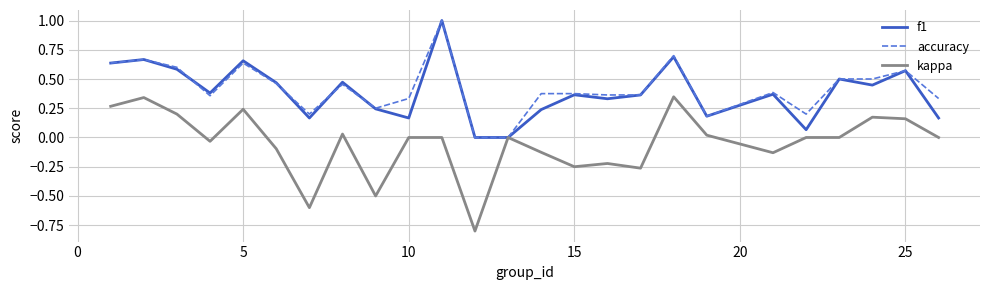

What is the smallest value displayed?

-0.8